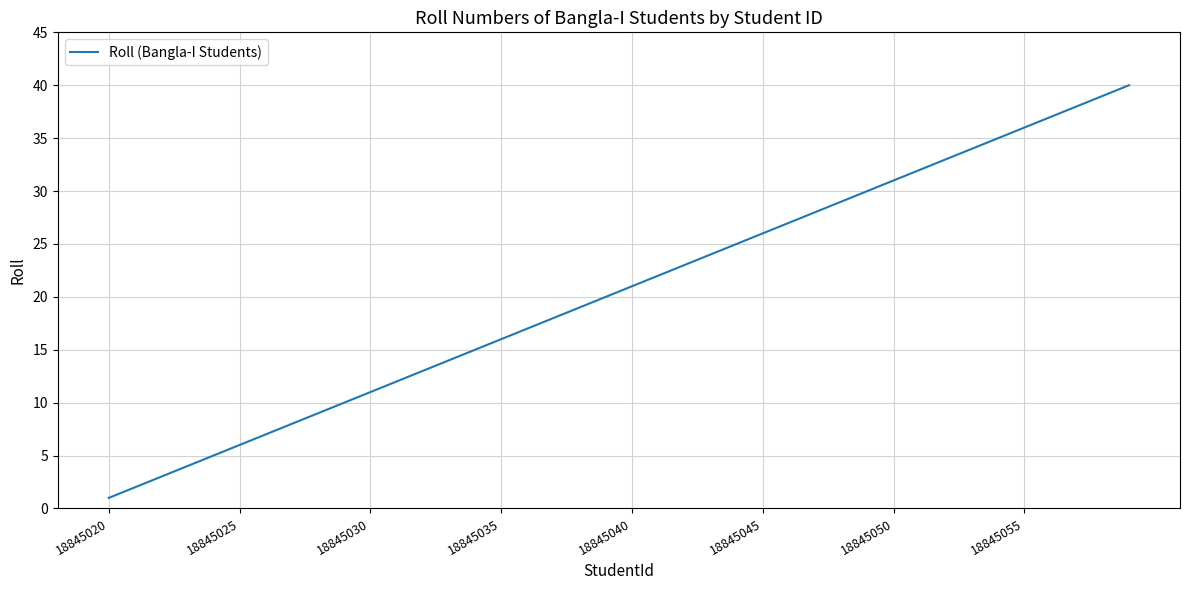

What is the minimum value shown in the chart?

1